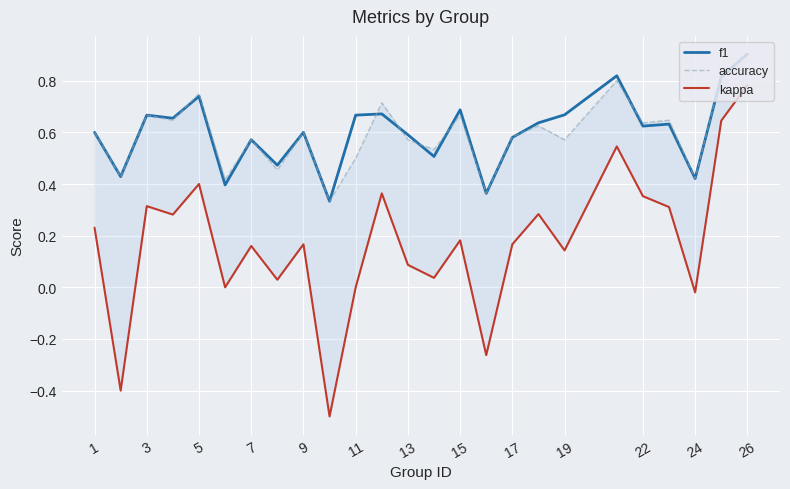

What is the maximum value for f1?

0.9